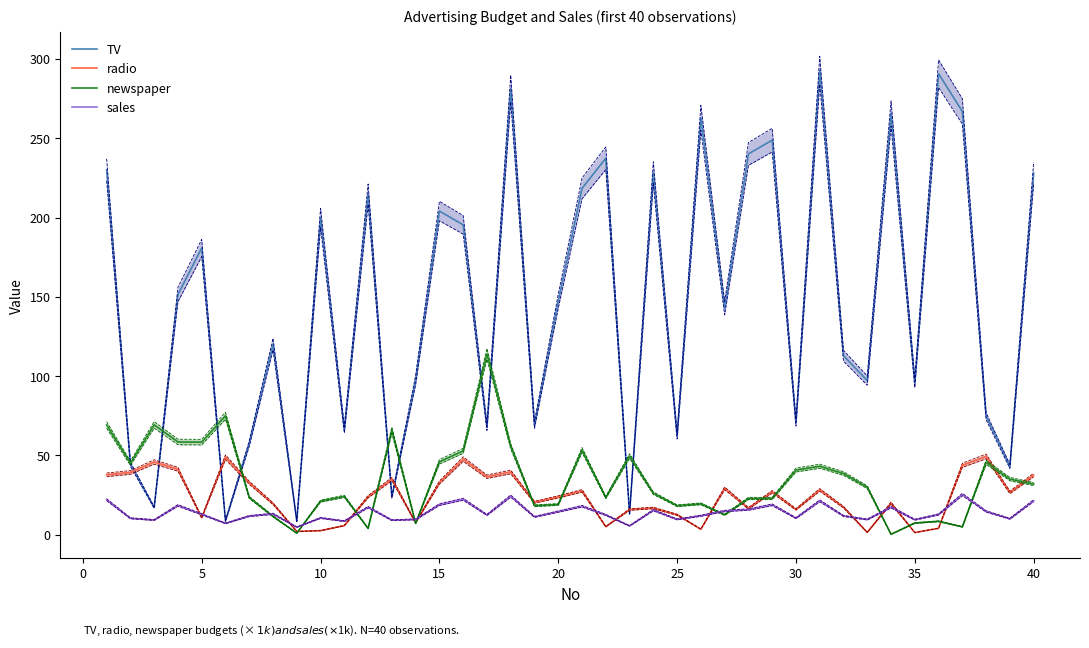

How many values in the newspaper series exceed 30?

19